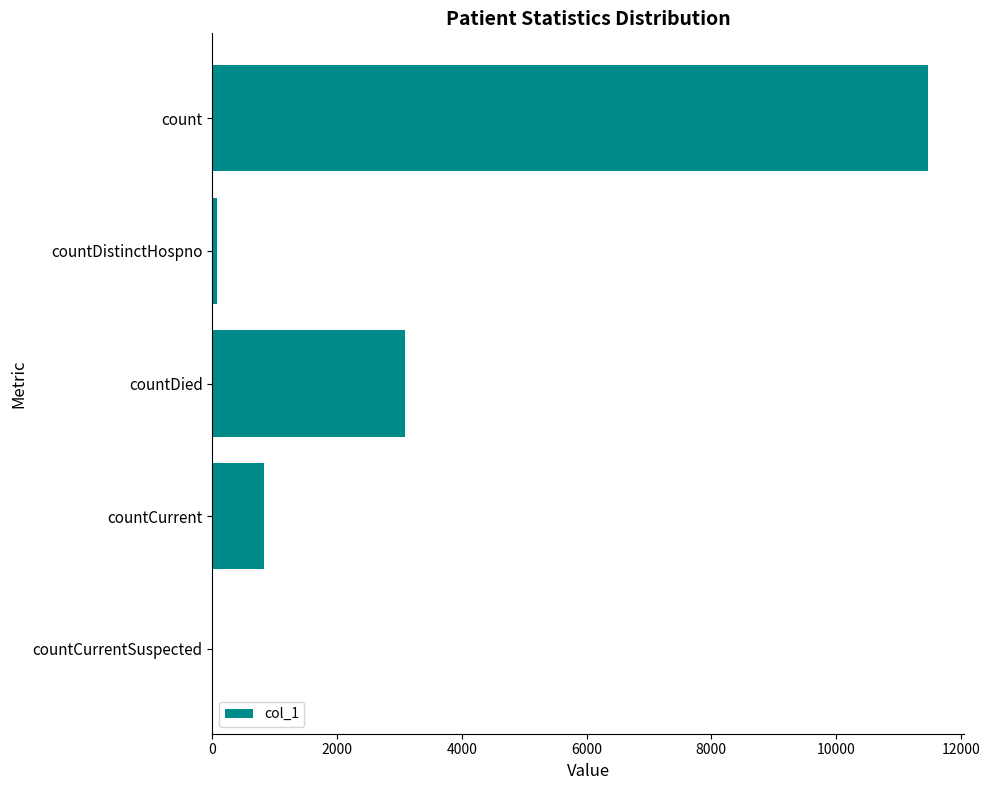

The chart shows a value of -5092 at countCurrentSuspected. True or false?

False